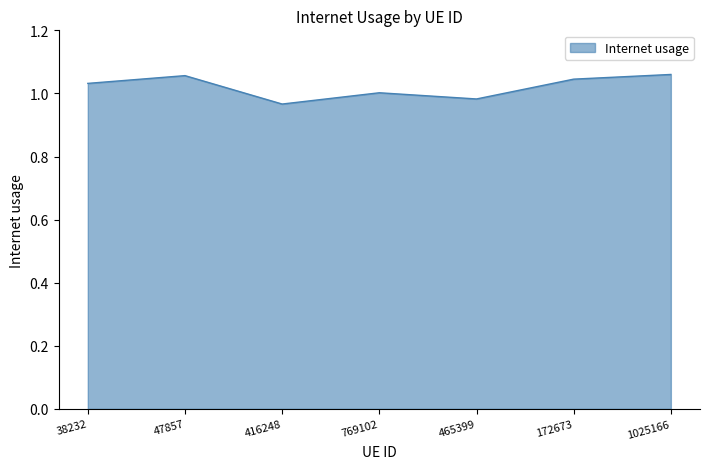

What position from the right is 47857?

6